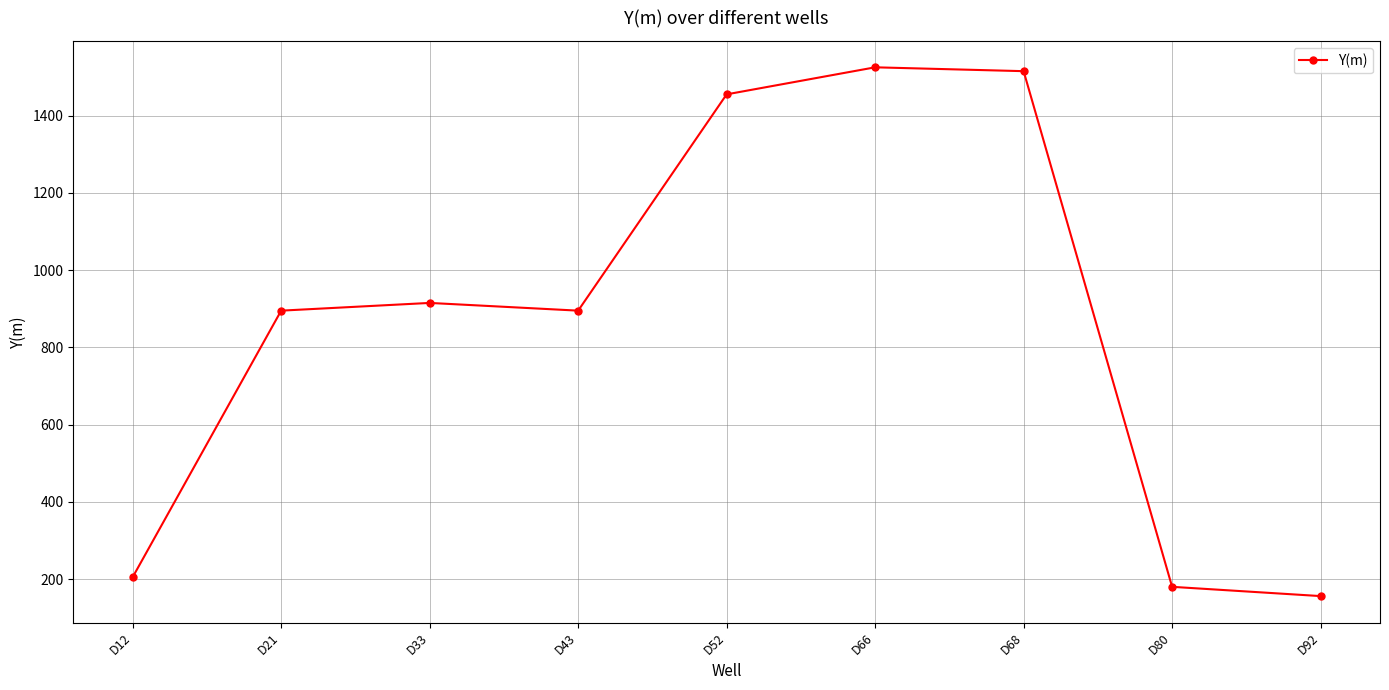

What is the maximum value shown in the chart?

1525